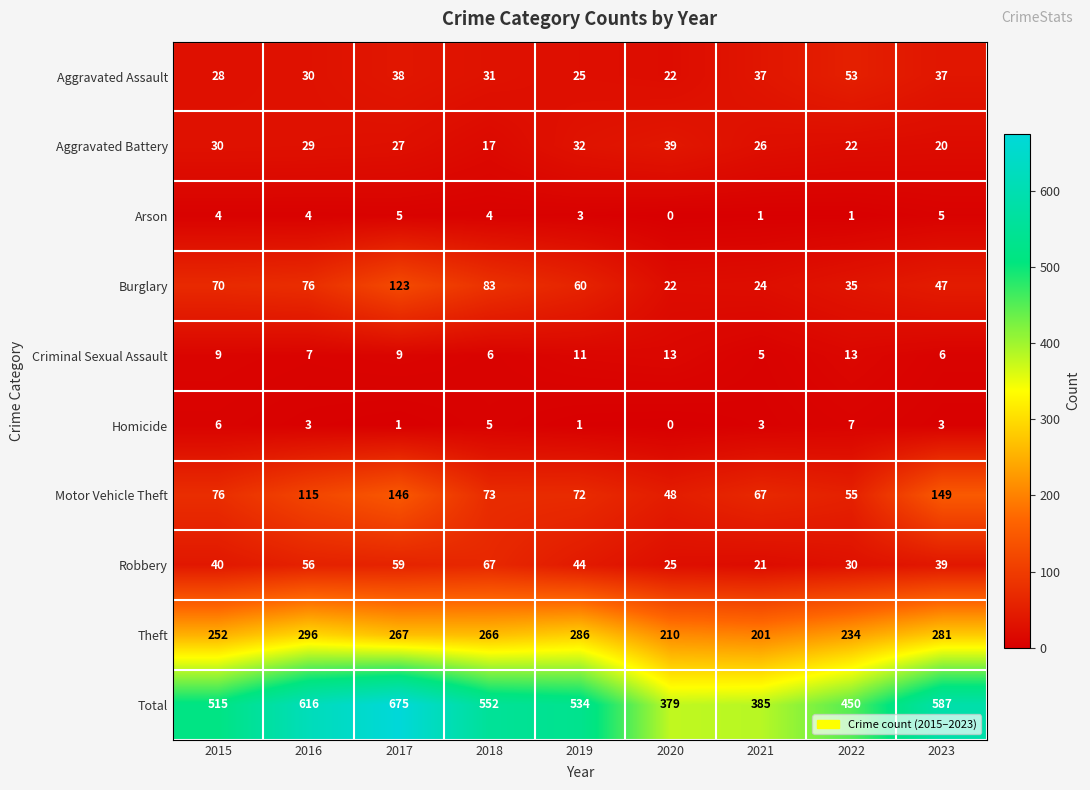

At 2021, list the series in order from largest to smallest.

Total, Theft, Motor Vehicle Theft, Aggravated Assault, Aggravated Battery, Burglary, Robbery, Criminal Sexual Assault, Homicide, Arson